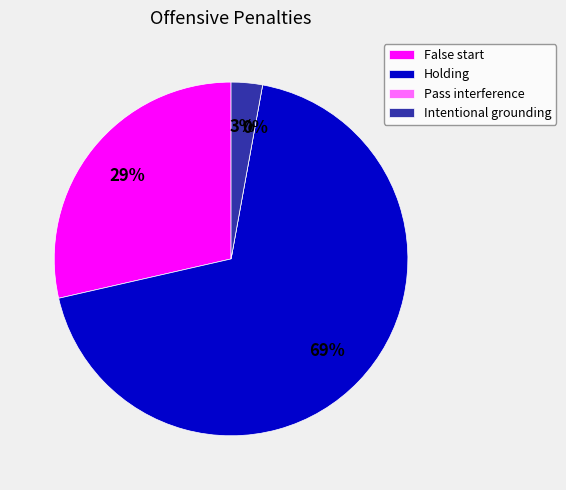

Combined, what portion of the pie is False start and Intentional grounding?

31.4%